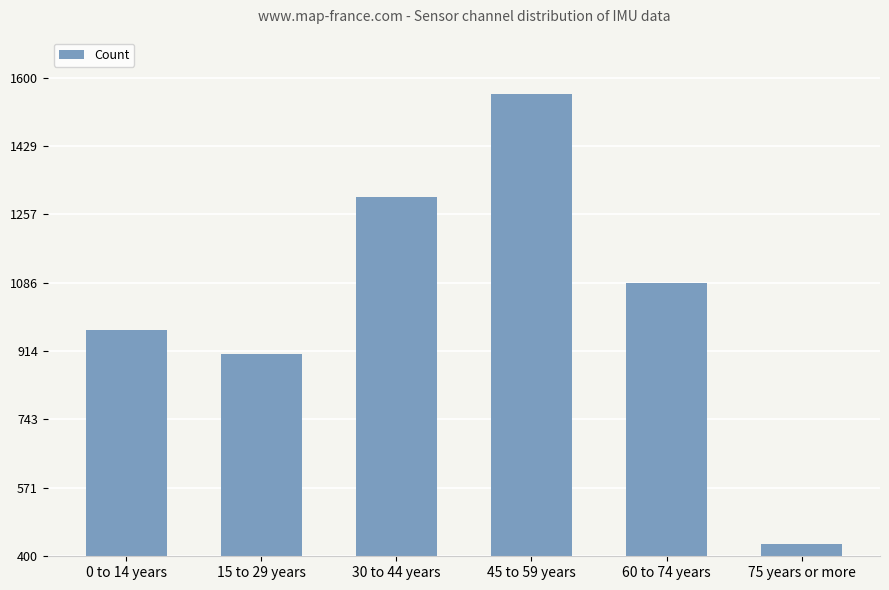

What is the value of the 4th bar from the left?

1560